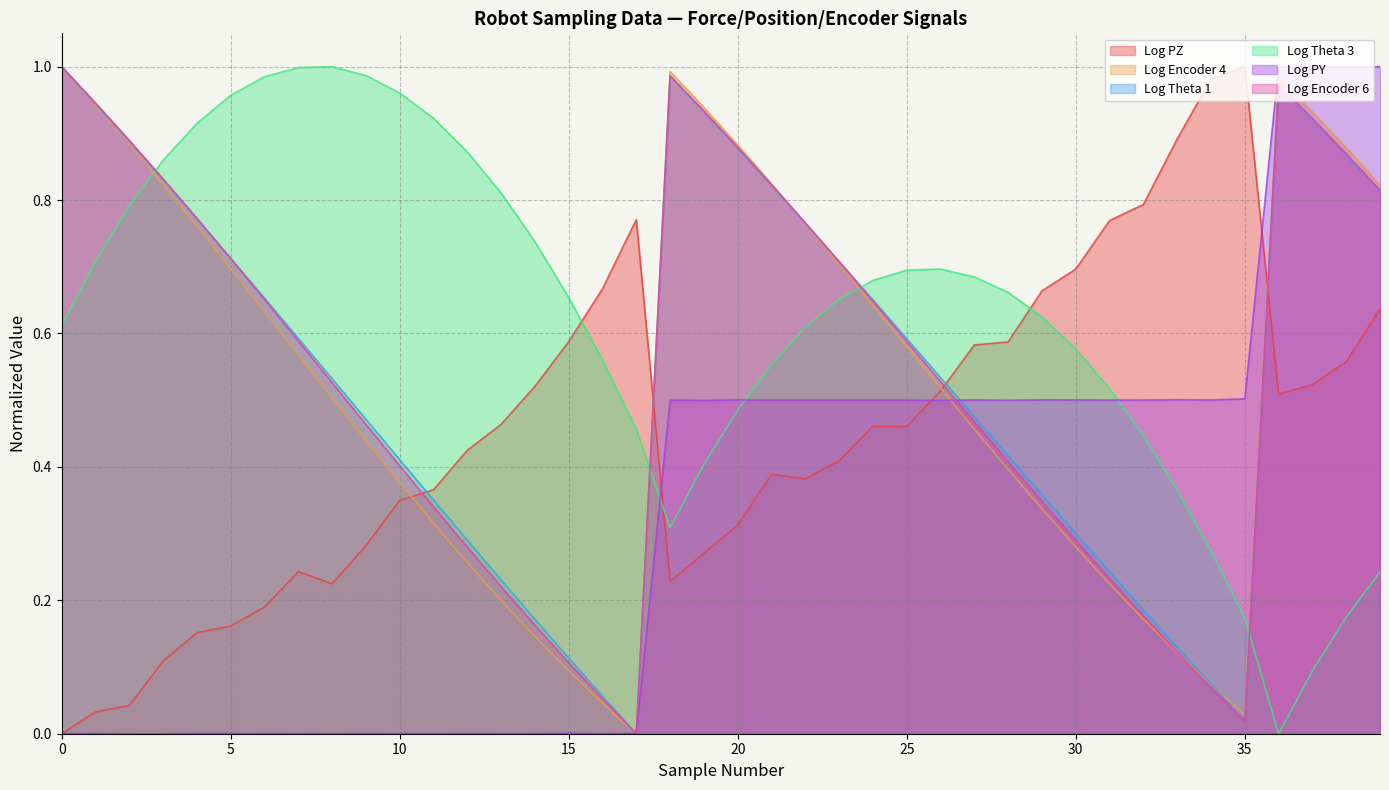

Count the number of categories in the chart.

40